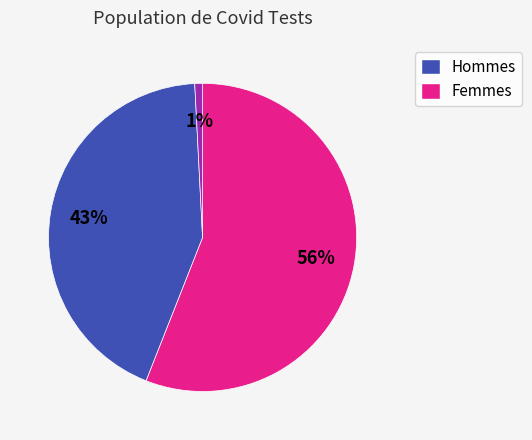

Is there a majority slice in this chart?

Yes